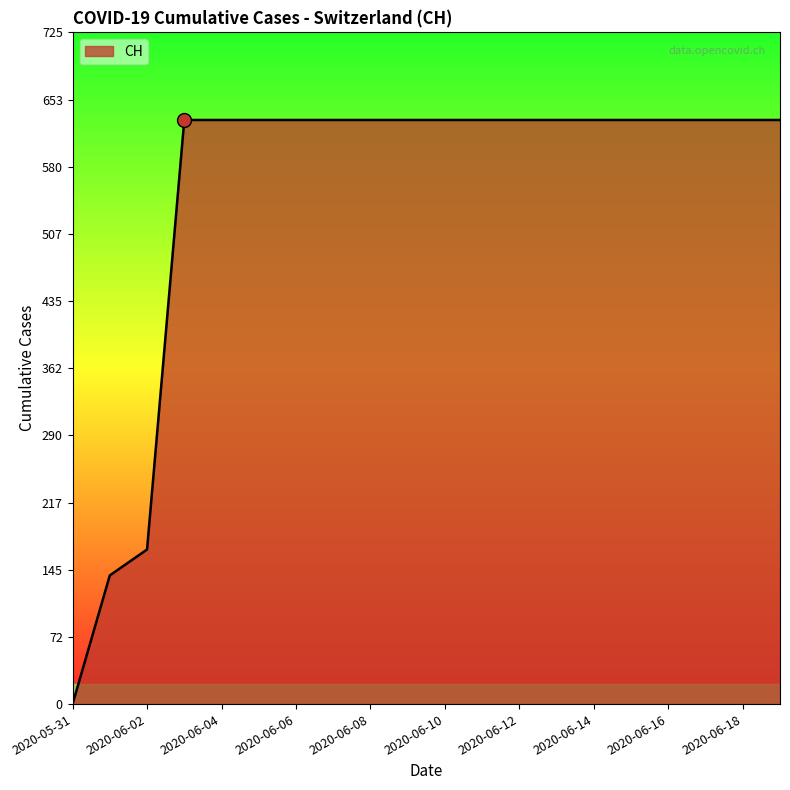

Does the chart display data point markers on the line(s)?

No